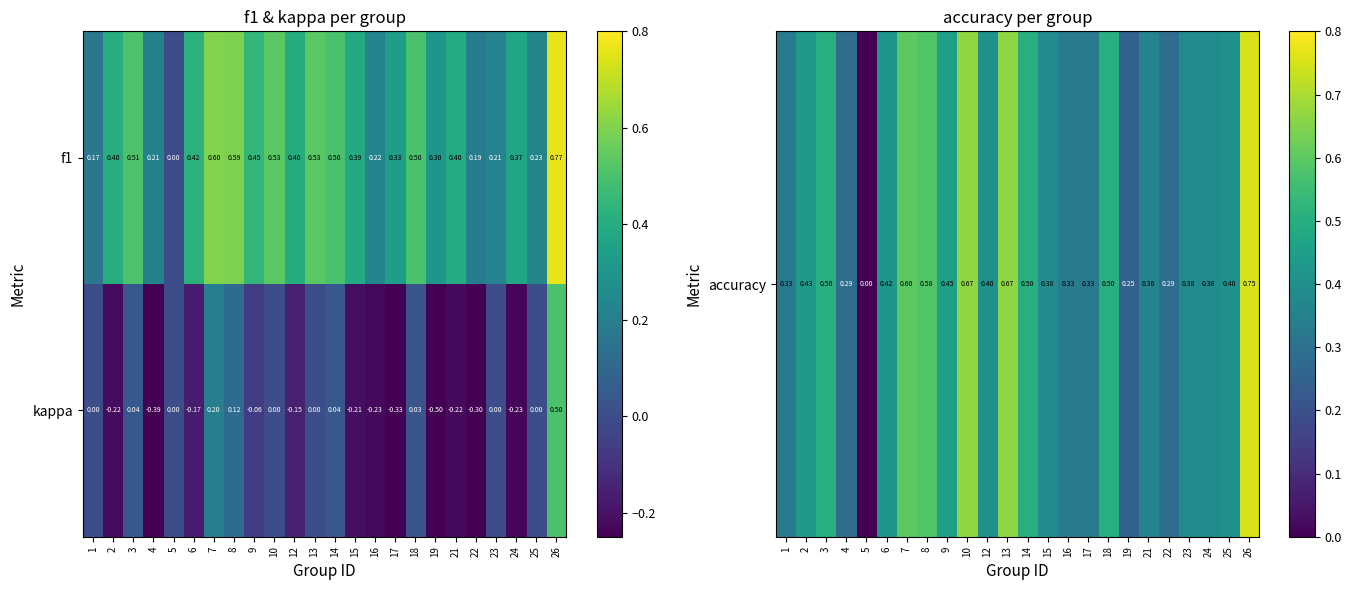

Is the value of kappa at 1 greater than the value of f1 at 24?

No